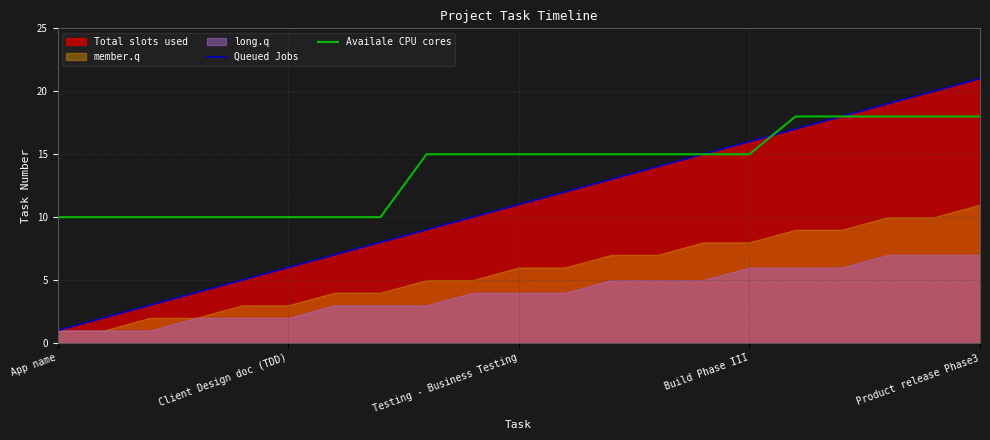

Does the chart display data point markers on the line(s)?

No